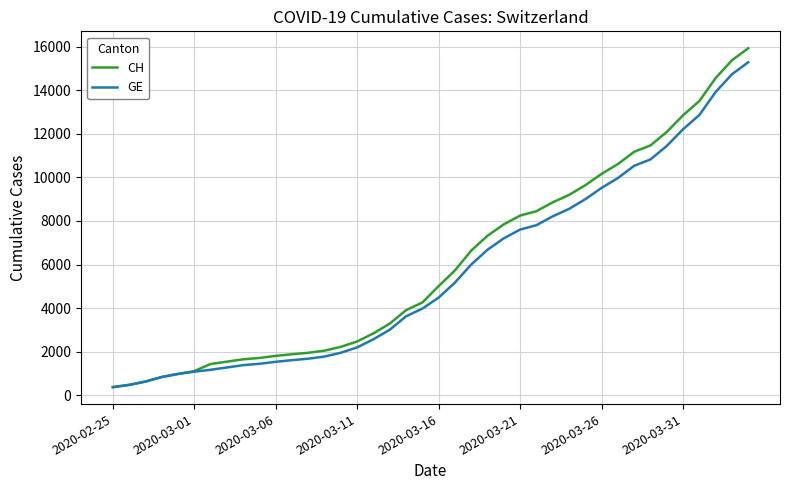

Does the chart have visible grid lines?

Yes